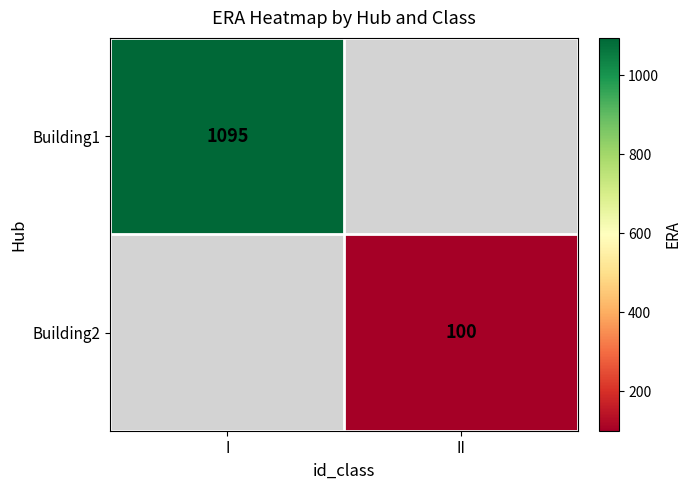

The Building1 series shows 1095 at I. True or false?

True